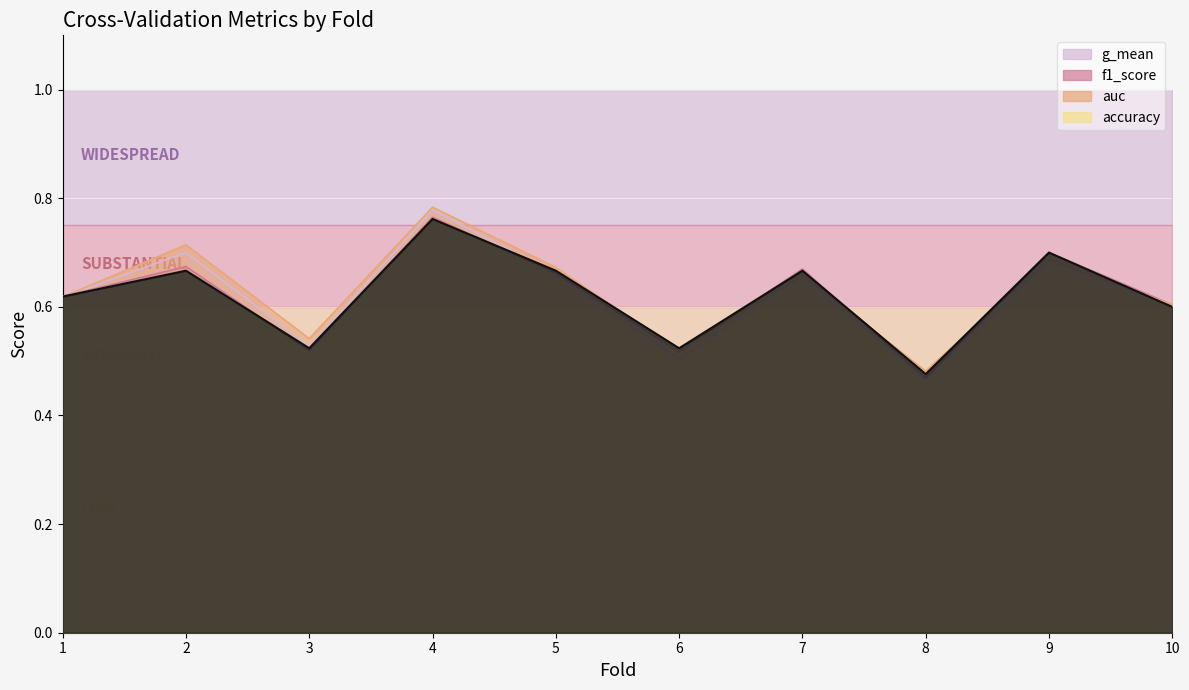

Reading left to right, what are all the values shown in this chart?

accuracy: 0.6	0.7	0.5	0.8	0.7	0.5	0.7	0.5	0.7	0.6
auc: 0.6	0.7	0.5	0.8	0.7	0.5	0.7	0.5	0.7	0.6
f1_score: 0.6	0.7	0.5	0.8	0.7	0.5	0.7	0.5	0.7	0.6
g_mean: 0.6	0.7	0.5	0.8	0.7	0.5	0.7	0.5	0.7	0.6